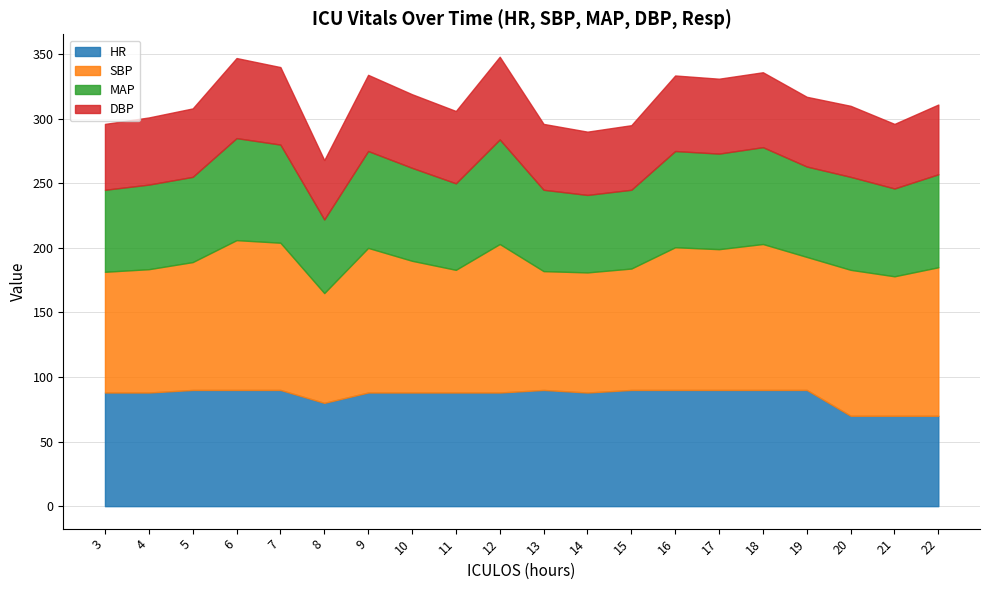

How many data points in DBP are less than 55?

10